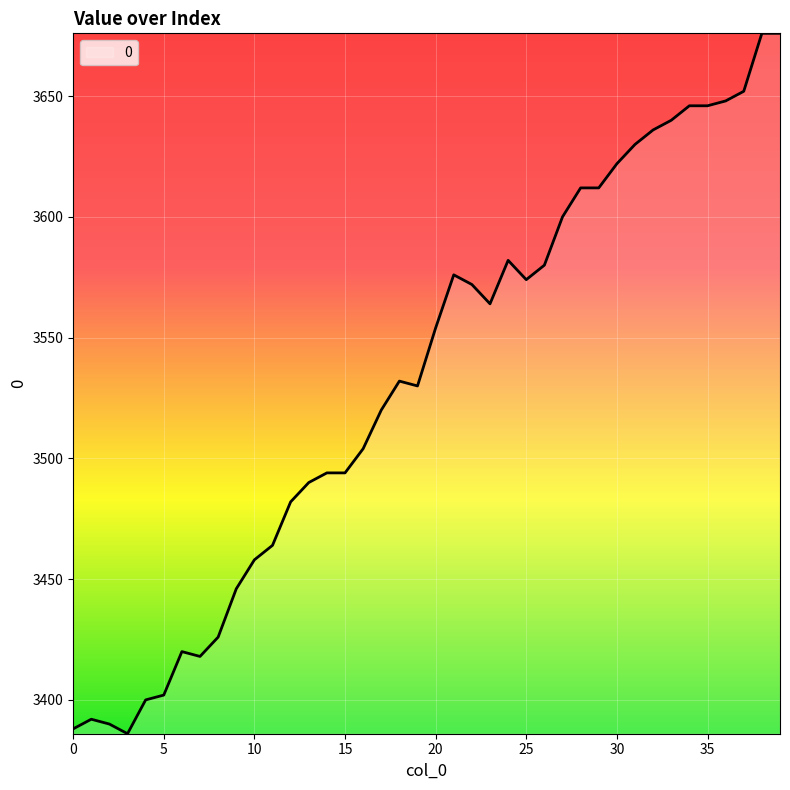

What is the minimum value shown in the chart?

3386